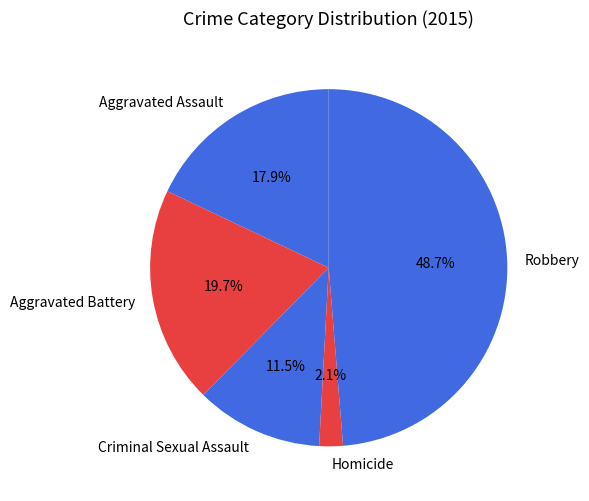

The Aggravated Assault slice represents 8% of the pie. True or false?

False